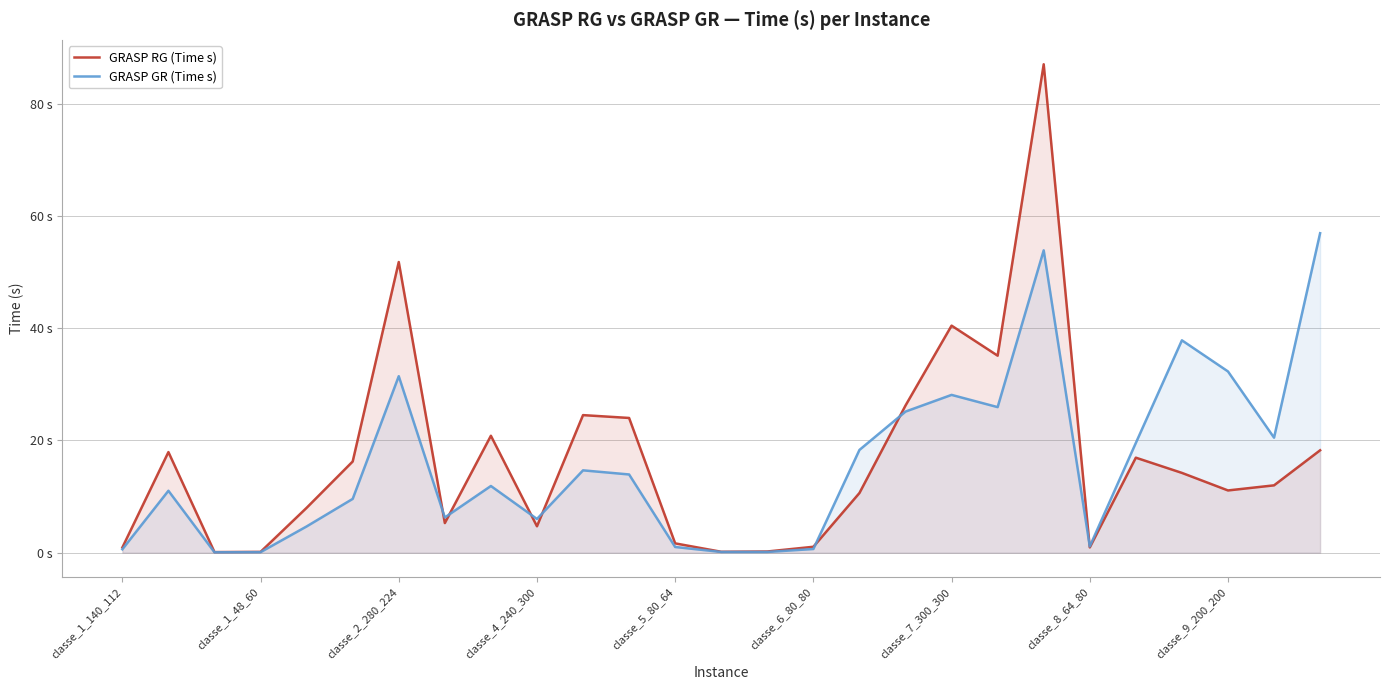

What are all the series names shown in the legend?

GRASP RG (Time s), GRASP GR (Time s)